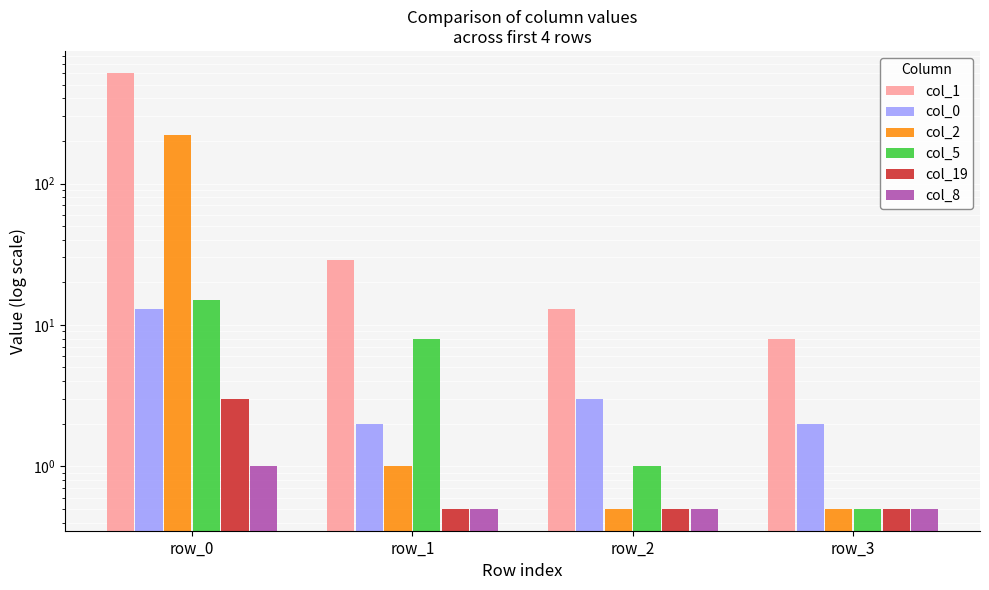

What is the spread (max minus min) of values at row_0?

606.0